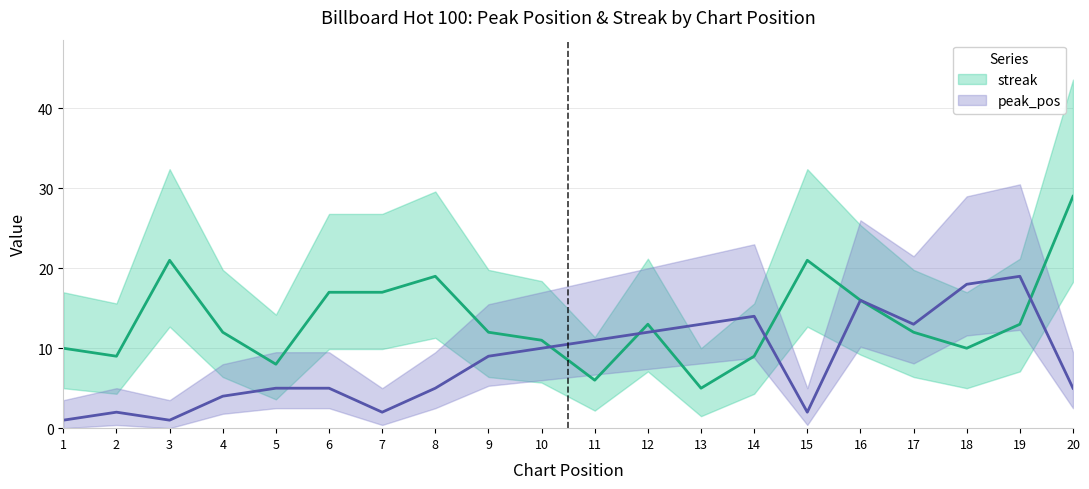

How many values in the streak series are below 12?

8